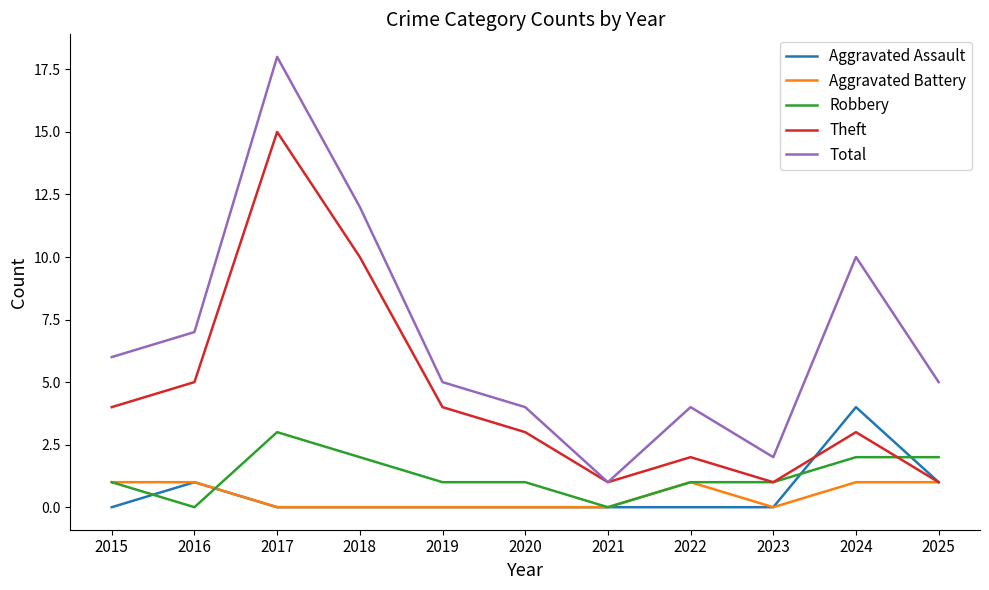

Reading left to right, what are all the values shown in this chart?

Aggravated Assault: 2015=0	2016=1	2017=0	2018=0	2019=0	2020=0	2021=0	2022=0	2023=0	2024=4	2025=1
Aggravated Battery: 2015=1	2016=1	2017=0	2018=0	2019=0	2020=0	2021=0	2022=1	2023=0	2024=1	2025=1
Robbery: 2015=1	2016=0	2017=3	2018=2	2019=1	2020=1	2021=0	2022=1	2023=1	2024=2	2025=2
Theft: 2015=4	2016=5	2017=15	2018=10	2019=4	2020=3	2021=1	2022=2	2023=1	2024=3	2025=1
Total: 2015=6	2016=7	2017=18	2018=12	2019=5	2020=4	2021=1	2022=4	2023=2	2024=10	2025=5